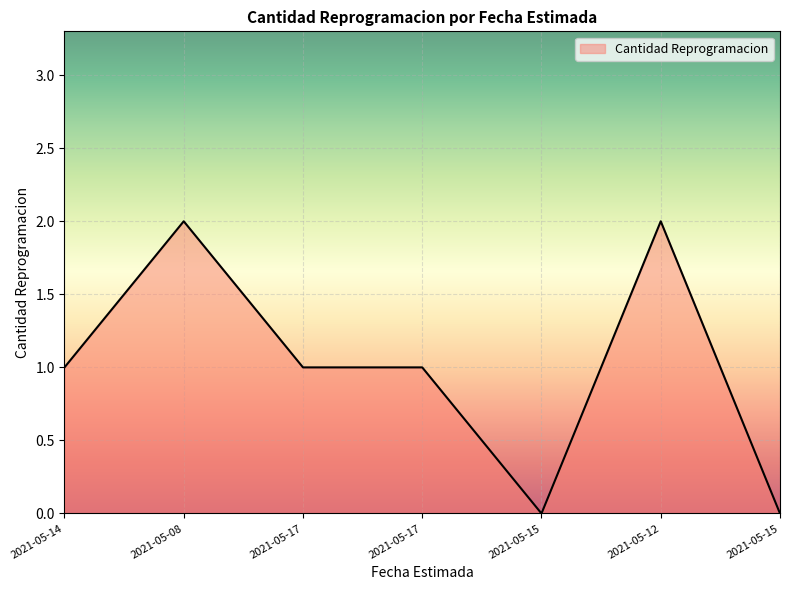

Count the number of data series in this chart.

1